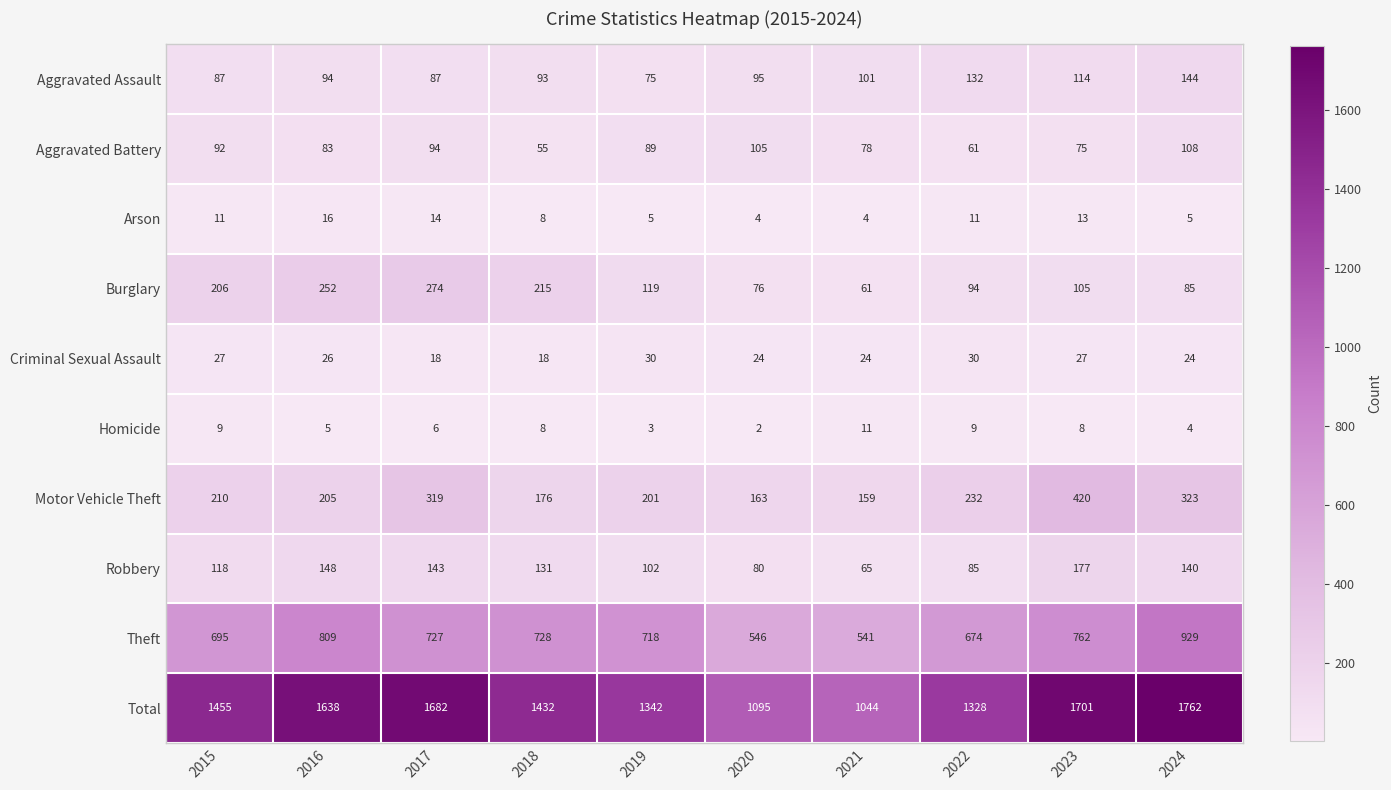

At how many categories does at least one series exceed 498?

10